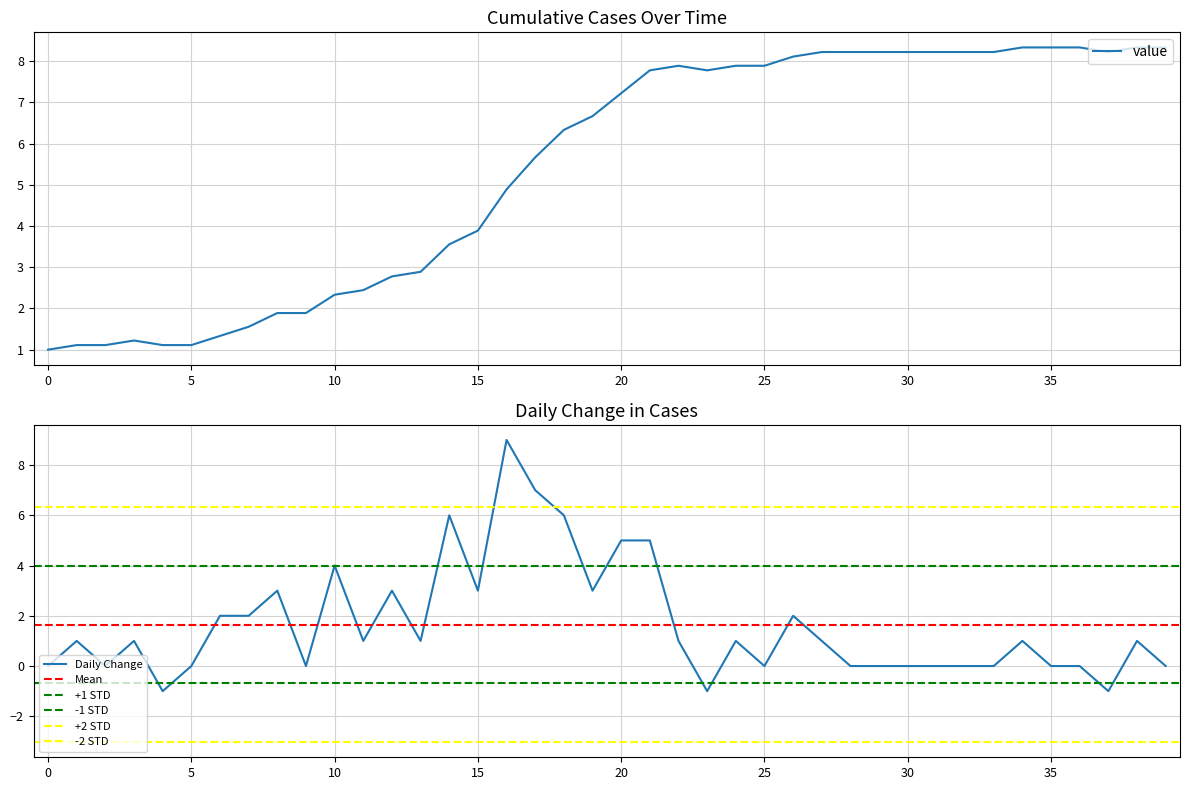

True or false: the data shows 5.7 at 2020-03-15.

True